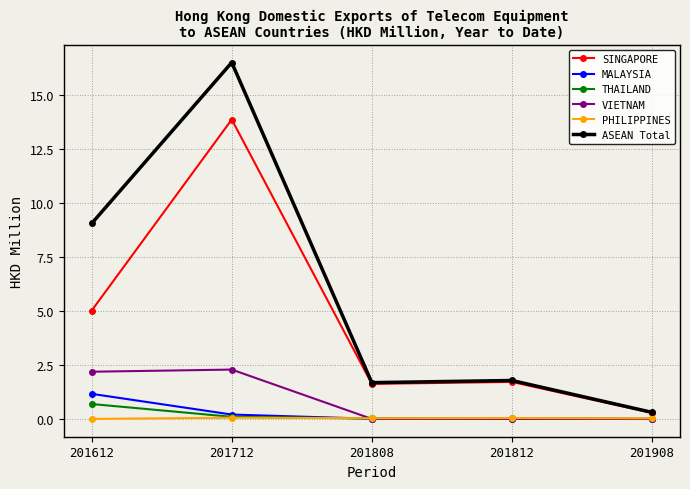

What is the value of the VIETNAM point at the 1st from the left?

2.2